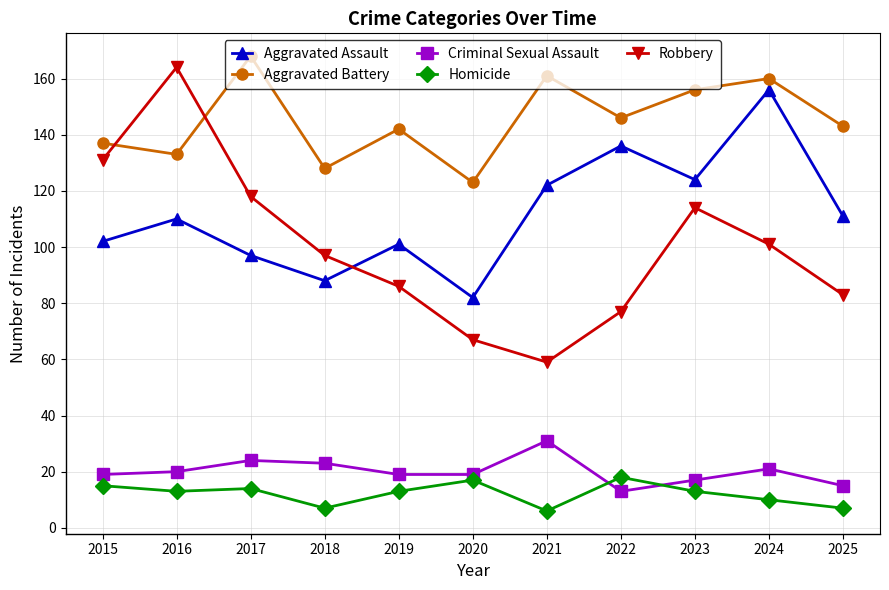

True or false: Robbery has more than 0 interior local peaks.

True